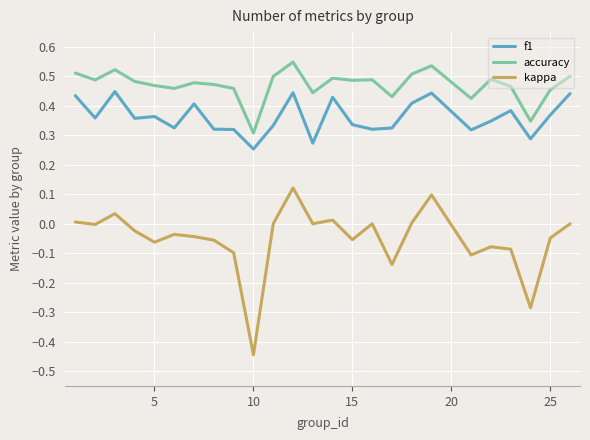

Rank the series by their maximum value, from lowest to highest.

kappa, f1, accuracy